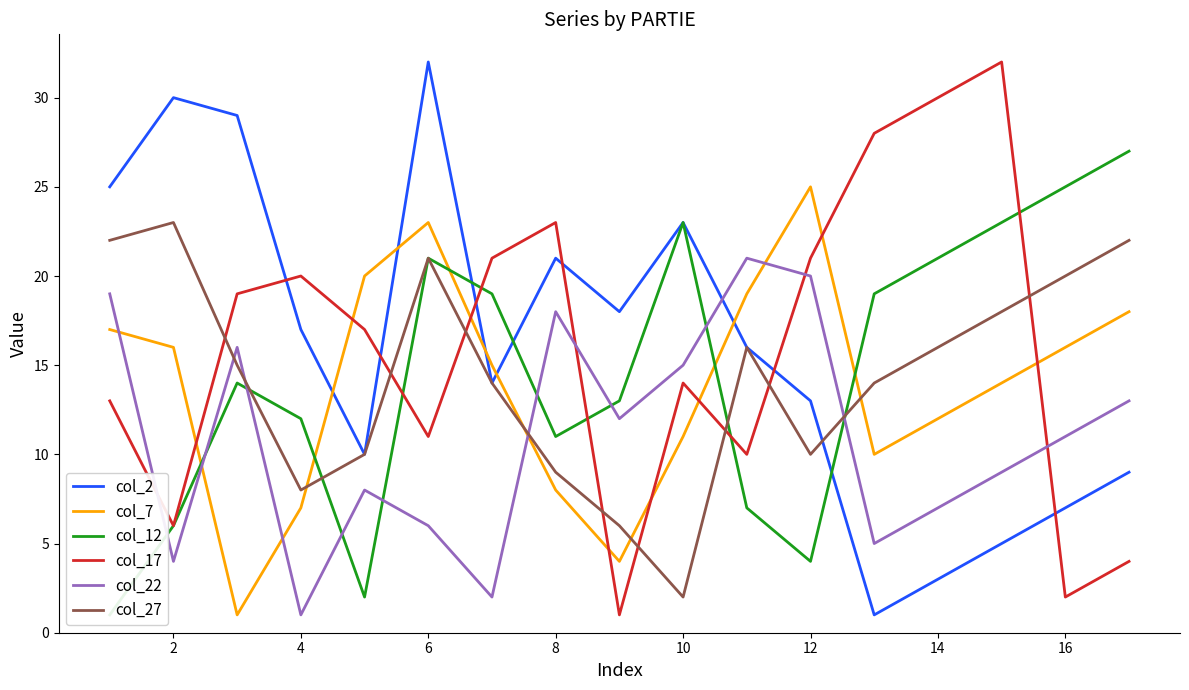

How many intersections are there between col_2 and col_12?

3